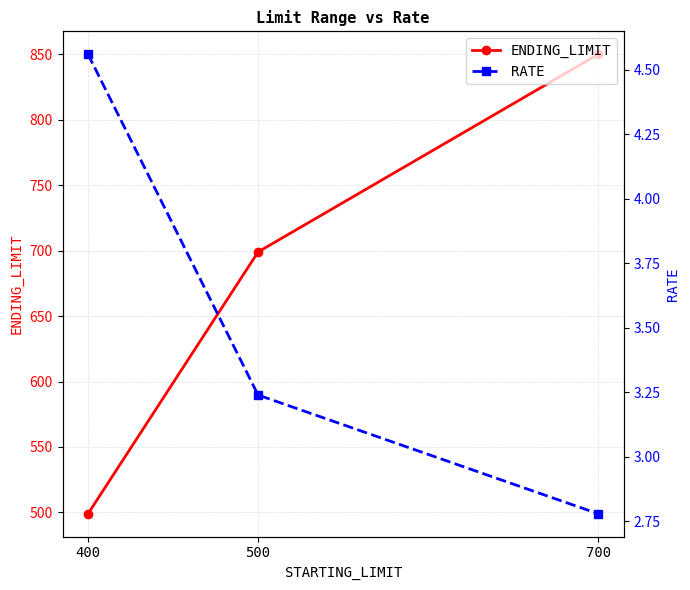

Reading left to right, what are all the values shown in this chart?

ENDING_LIMIT: 499.0	699.0	850.0
RATE: 4.6	3.2	2.8